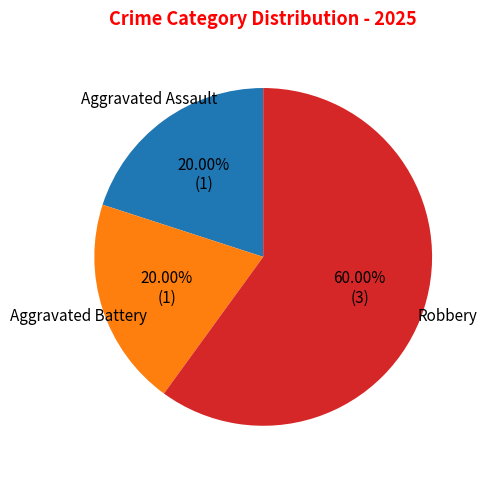

Does any single category account for the majority?

Yes